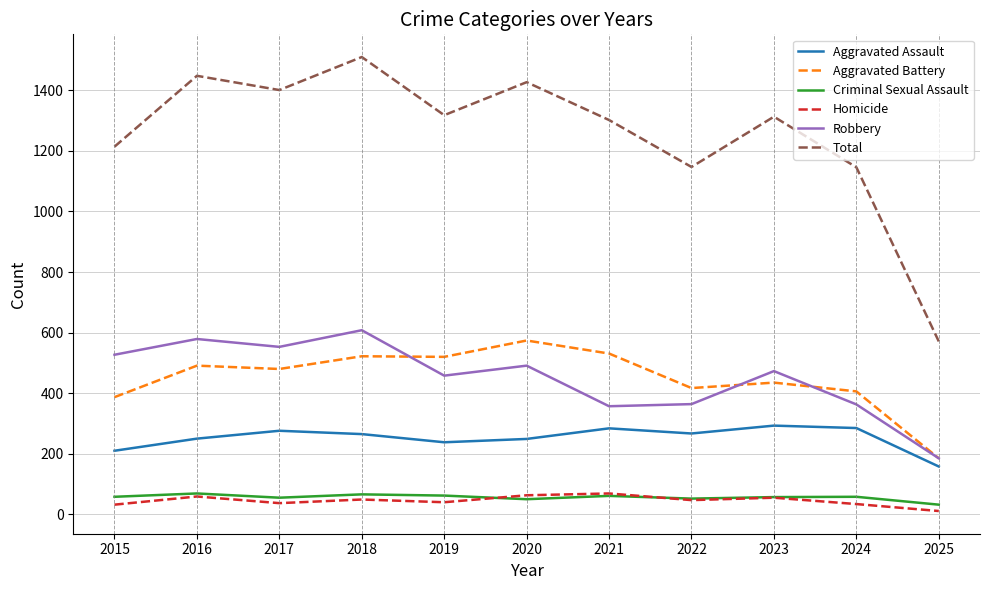

At which category is the sum across all series the highest?

2018